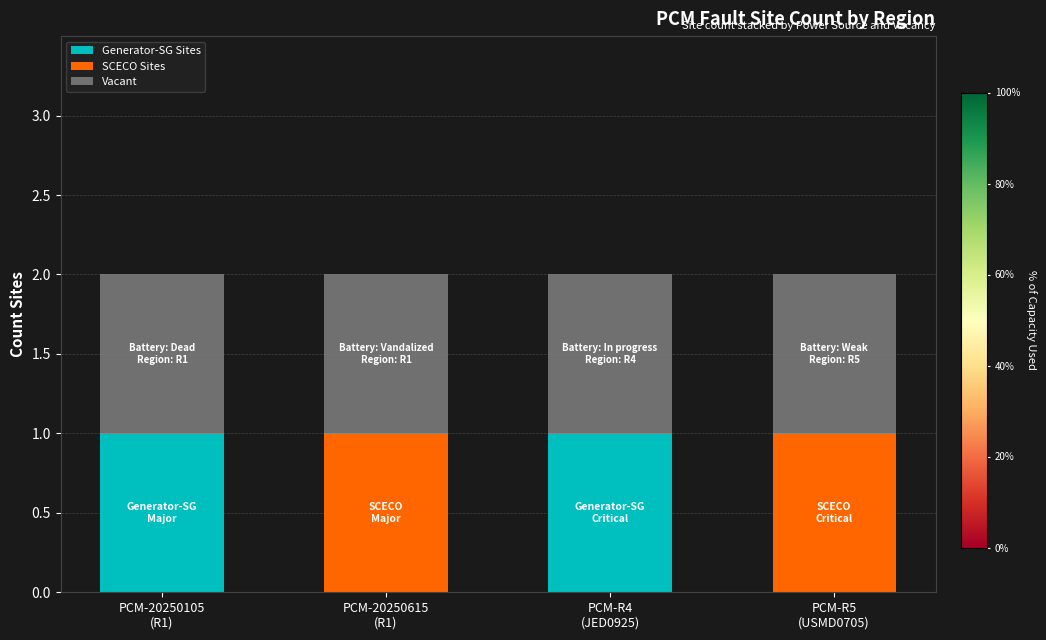

What is the total value across all series at PCM-R5
(USMD0705)?

2